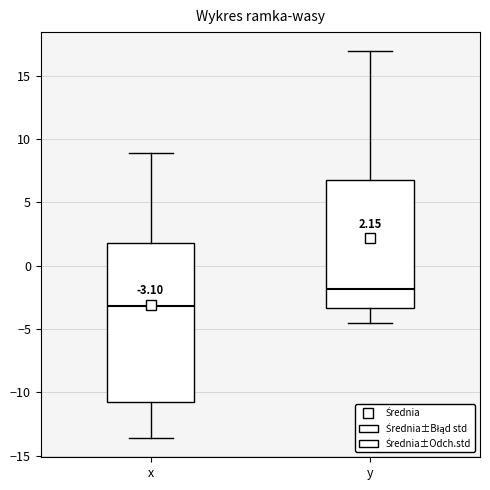

Which box has the lowest median line?

x